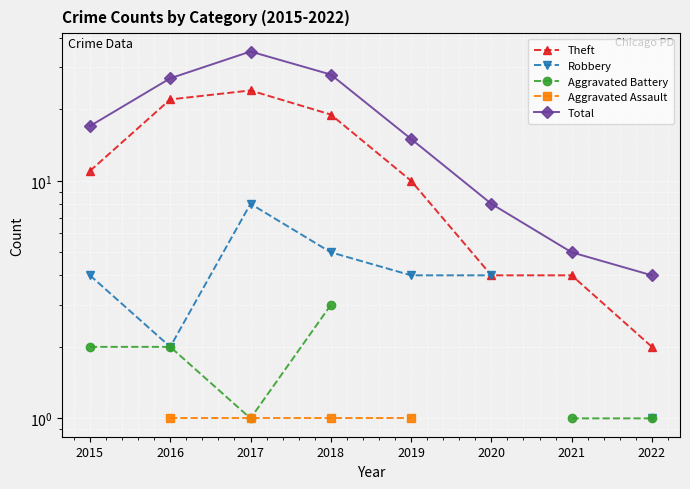

How many series are shown in this chart?

5